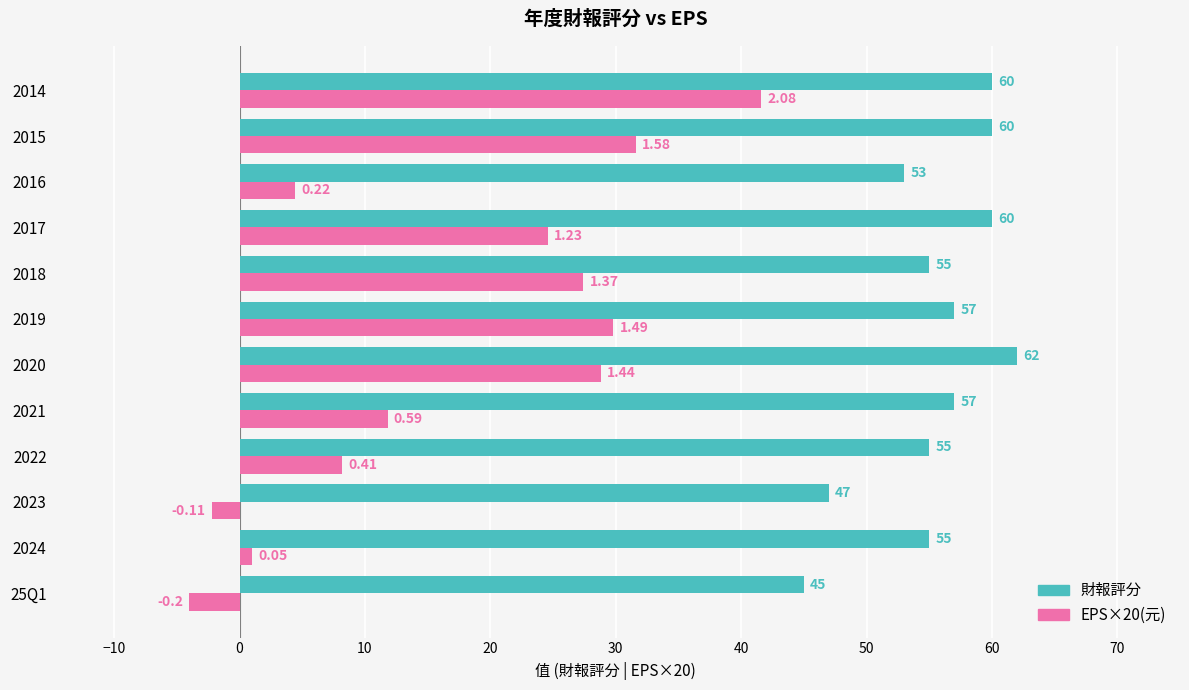

What are all the series names shown in the legend?

財報評分, EPS×20(元)